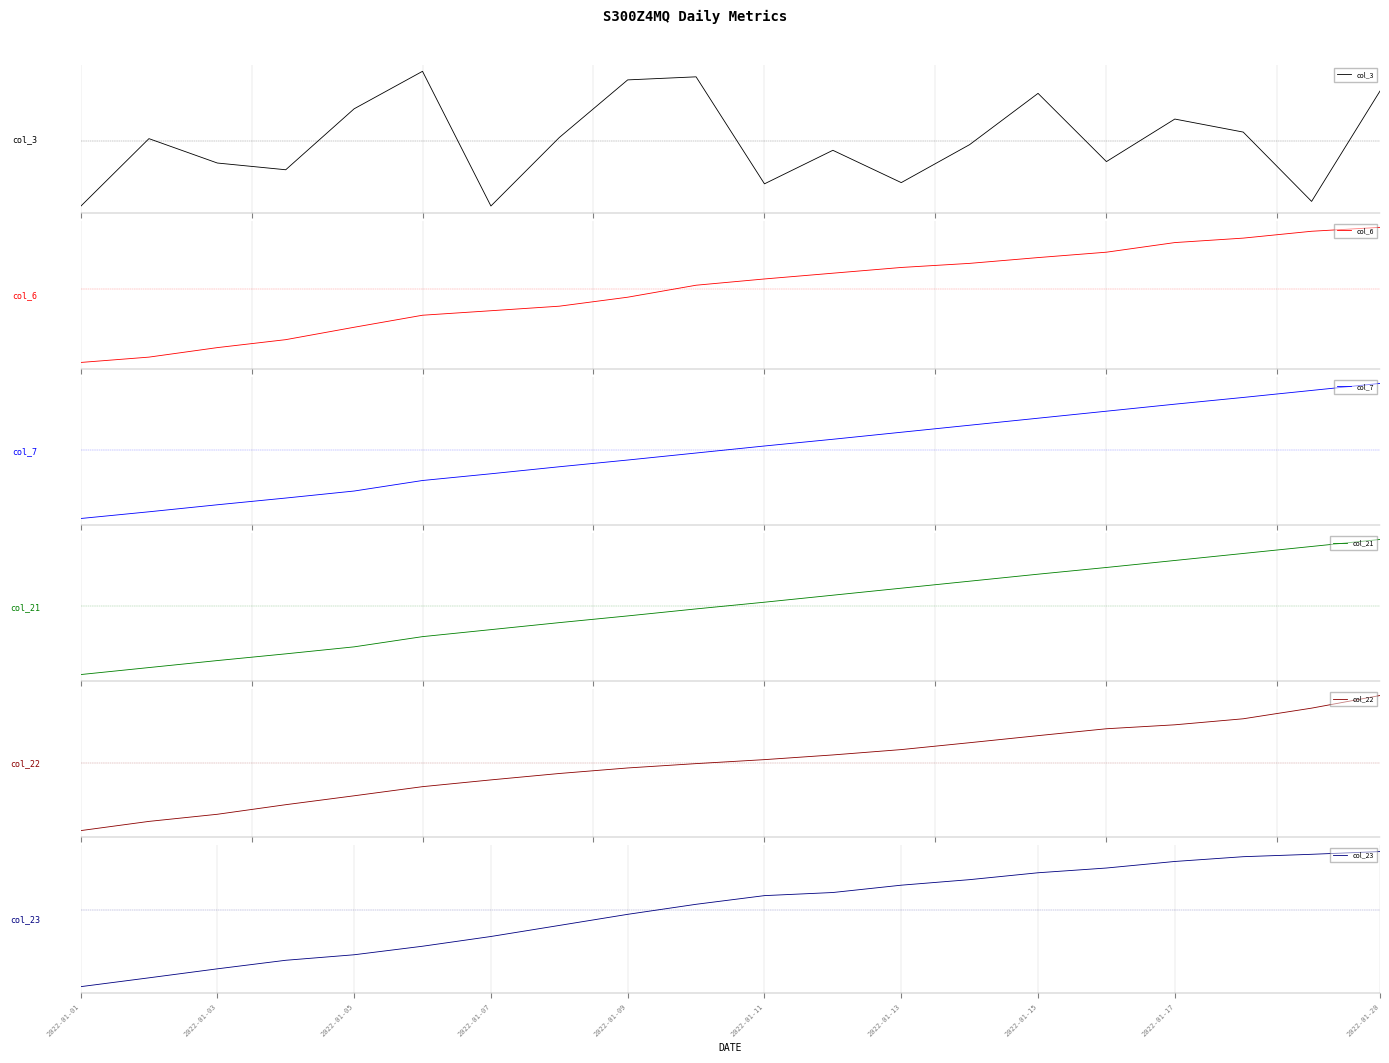

What is the value of the col_6 point at the 20th from the left?

1.5